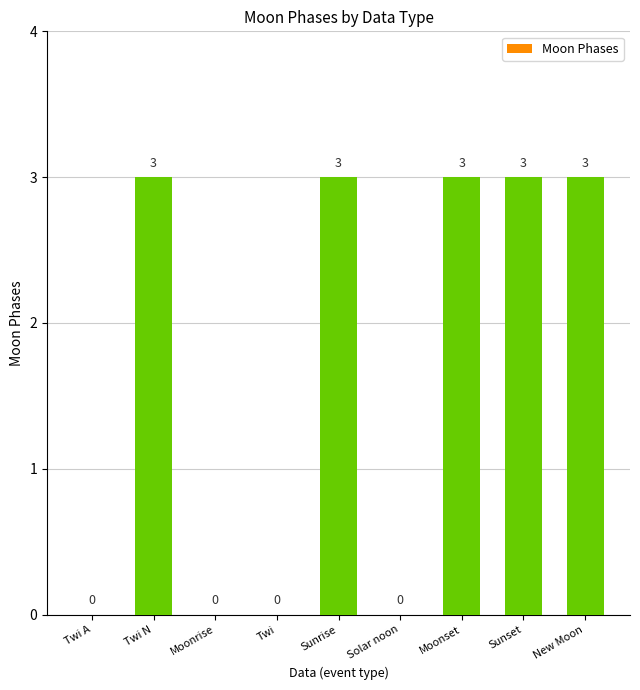

Are the bars horizontal?

No